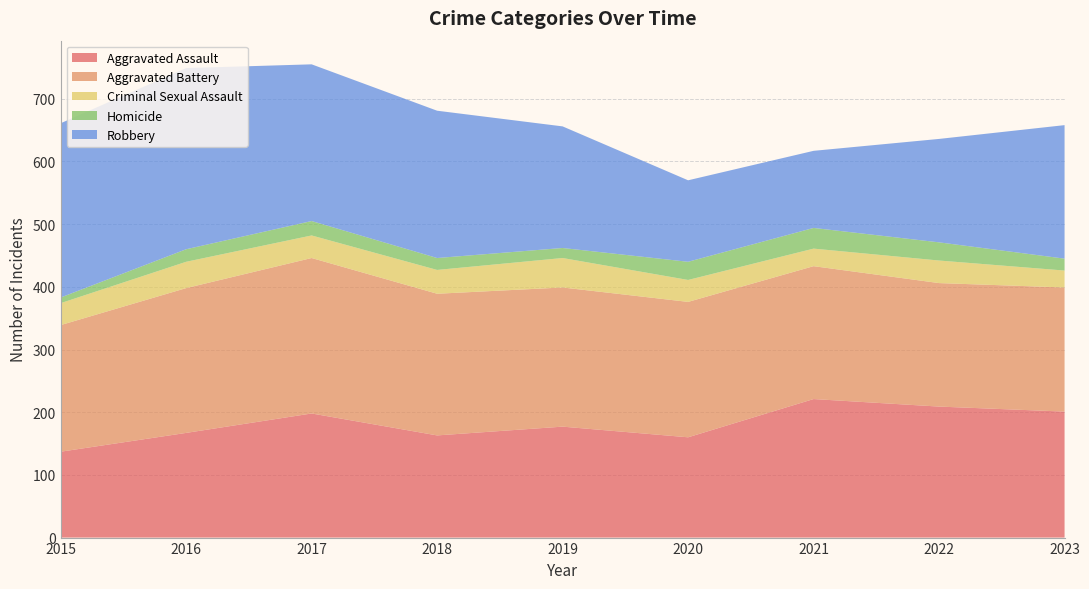

Reading left to right, extract all data points from this chart.

Aggravated Assault: 2015=137	2016=167	2017=198	2018=163	2019=177	2020=160	2021=221	2022=209	2023=201
Aggravated Battery: 2015=202	2016=231	2017=248	2018=226	2019=222	2020=216	2021=212	2022=197	2023=198
Criminal Sexual Assault: 2015=35	2016=42	2017=36	2018=38	2019=47	2020=35	2021=28	2022=36	2023=27
Homicide: 2015=9	2016=20	2017=23	2018=19	2019=16	2020=29	2021=33	2022=29	2023=19
Robbery: 2015=278	2016=289	2017=250	2018=235	2019=194	2020=130	2021=123	2022=165	2023=213